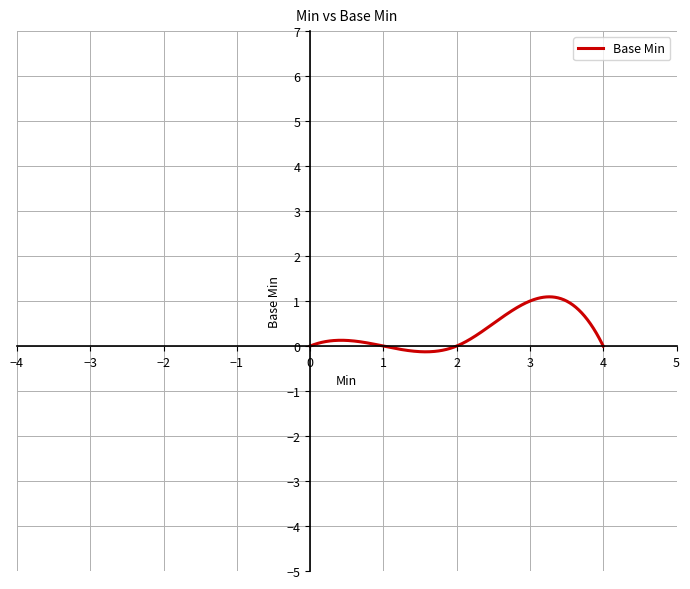

Does the chart have visible grid lines?

Yes